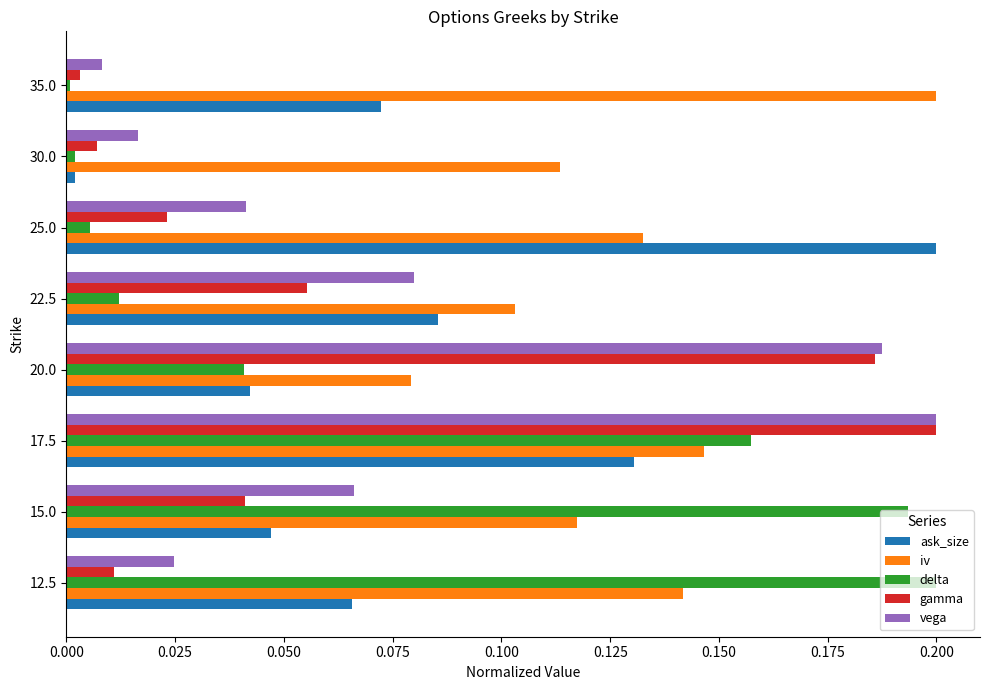

Which series changed the most between 22.5 and 35.0?

iv